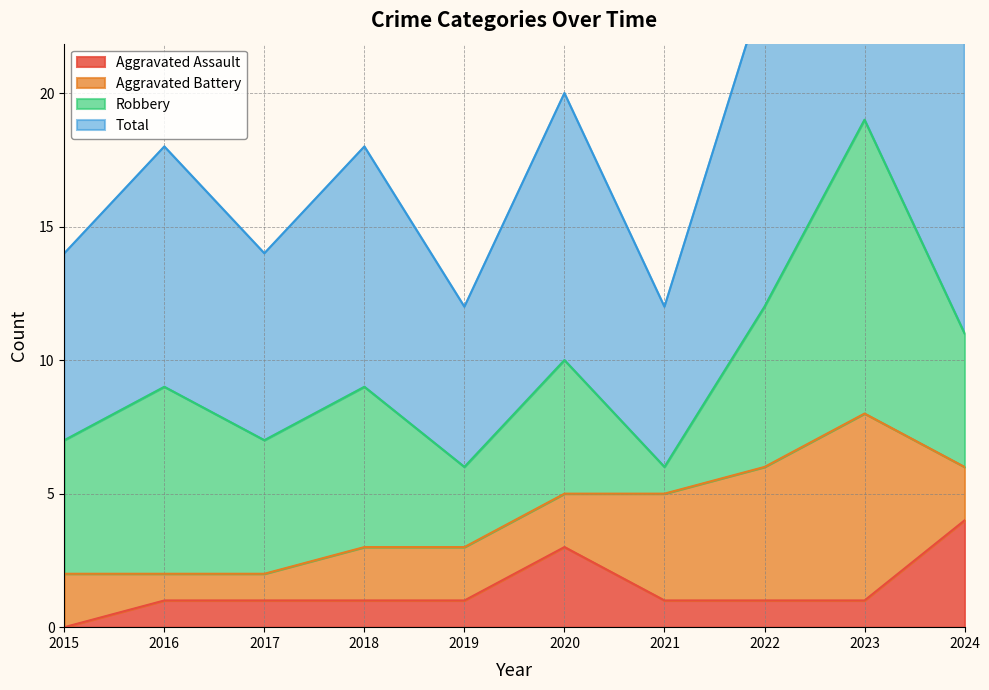

Is it true that Aggravated Assault equals 1 at 2024?

False